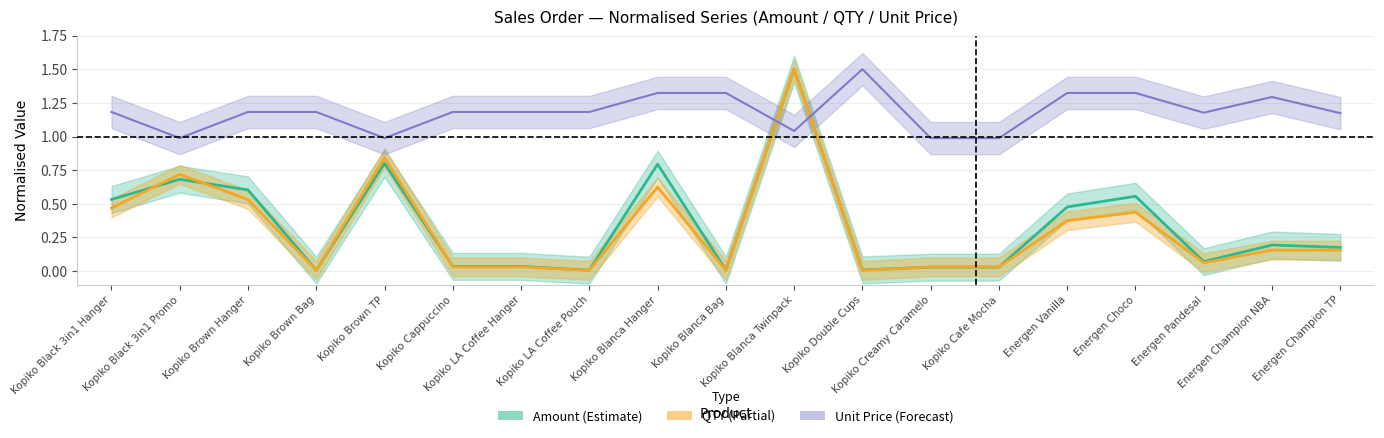

How many interior local valleys does the amount series have?

5